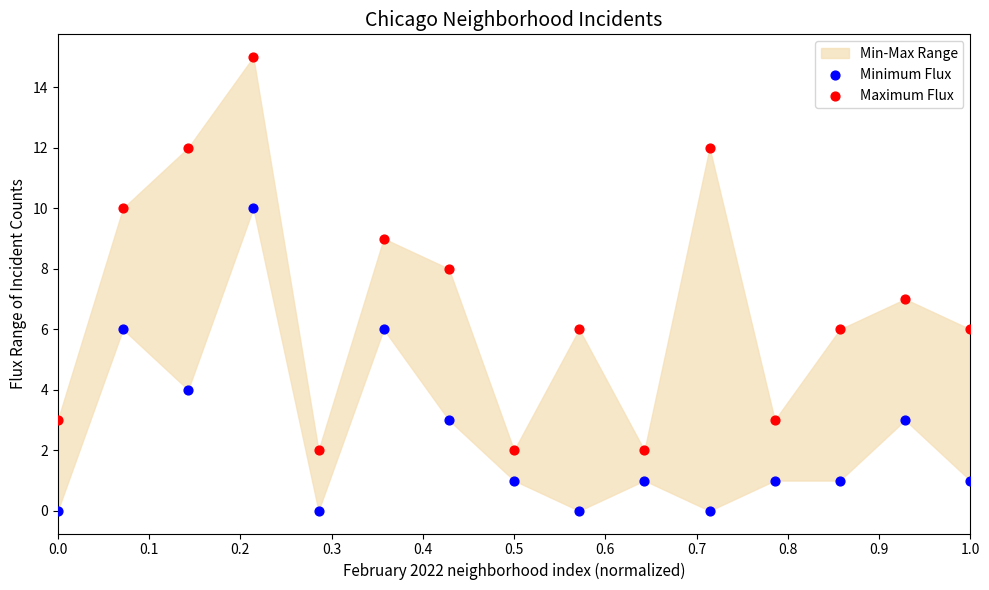

Which series reaches the maximum Y coordinate?

Maximum Flux